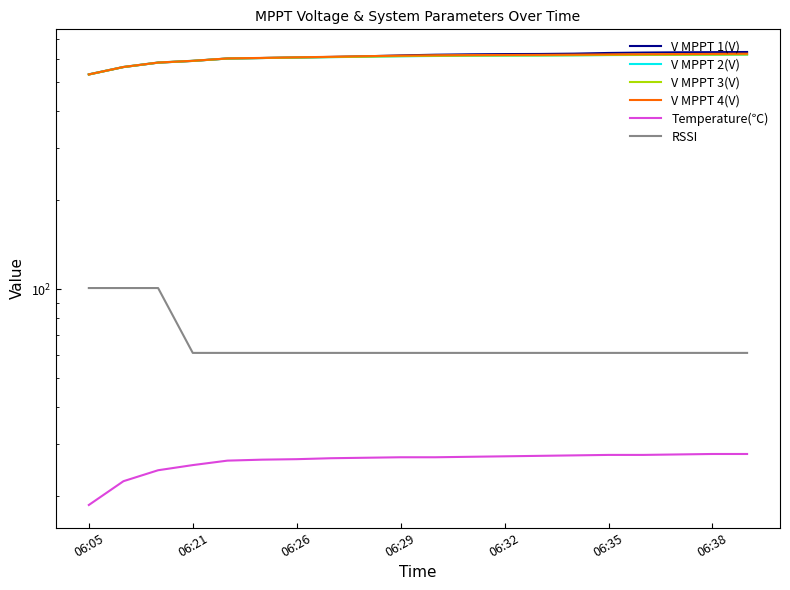

What is the difference between the maximum and minimum values in the V MPPT 2(V) series?

88.1